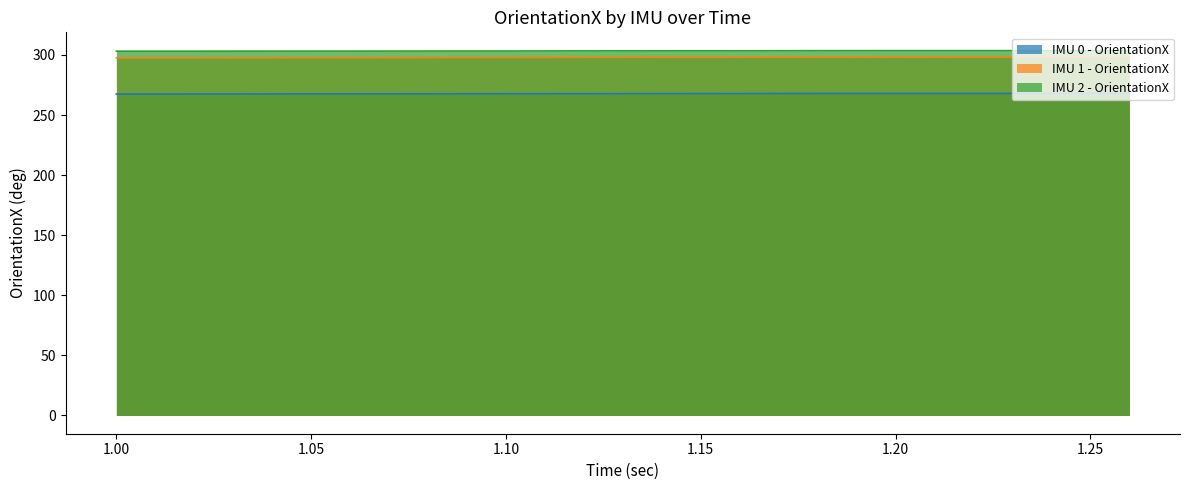

What is the spread (max minus min) of values at 1.02?

35.6